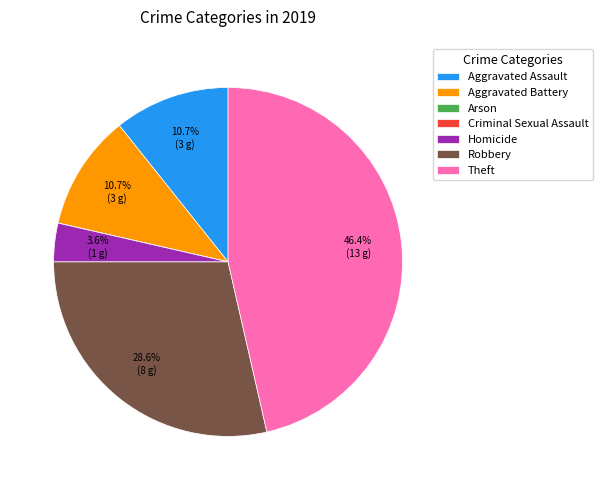

How much of the chart is everything except Homicide?

96.4%